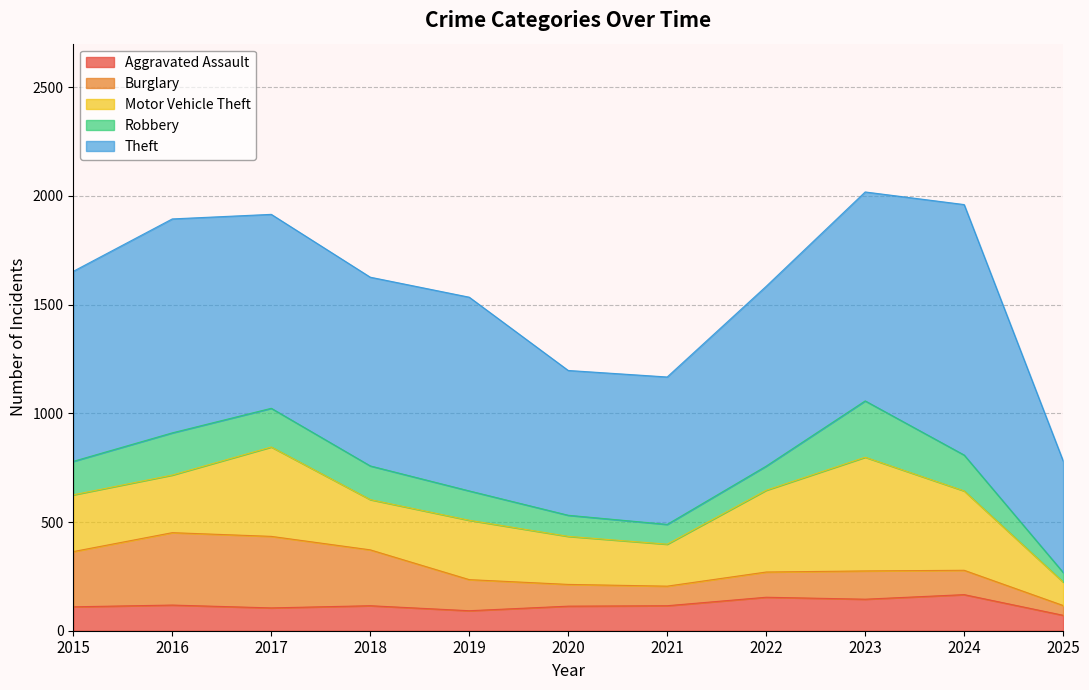

What is the value of the Motor Vehicle Theft point at the 10th from the left?

365